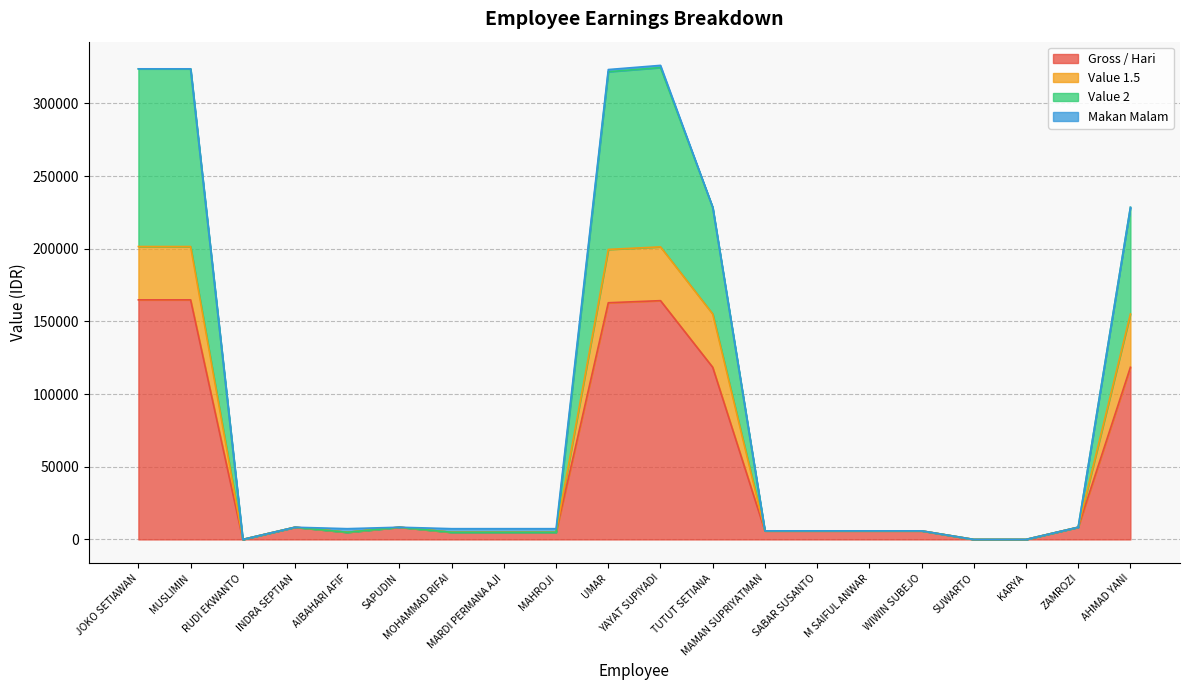

In Gross / Hari, how many points are higher than both neighbors (excluding endpoints)?

3